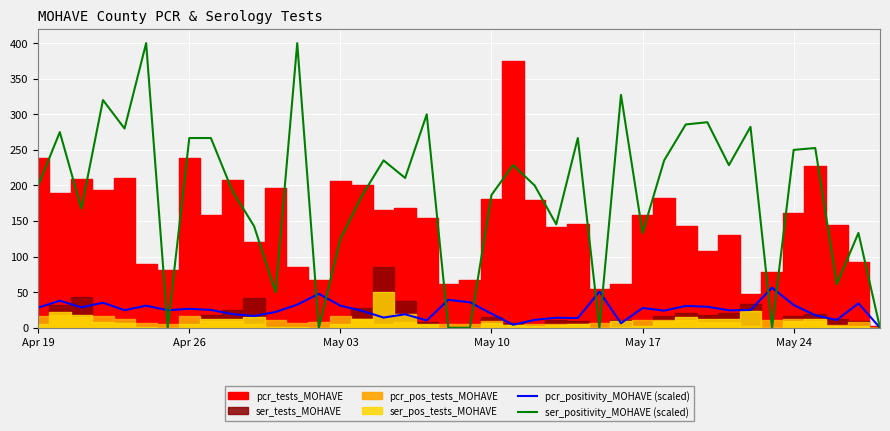

True or false: pcr_positivity_MOHAVE (scaled) and ser_positivity_MOHAVE (scaled) cross at least once.

True